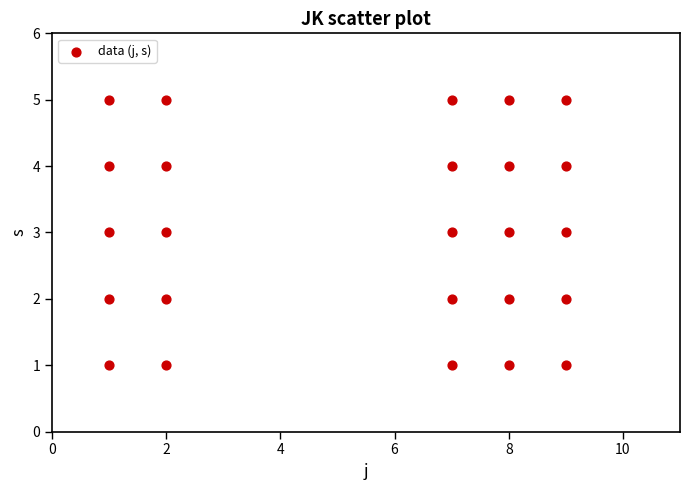

What is the range of X values (max minus min)?

8